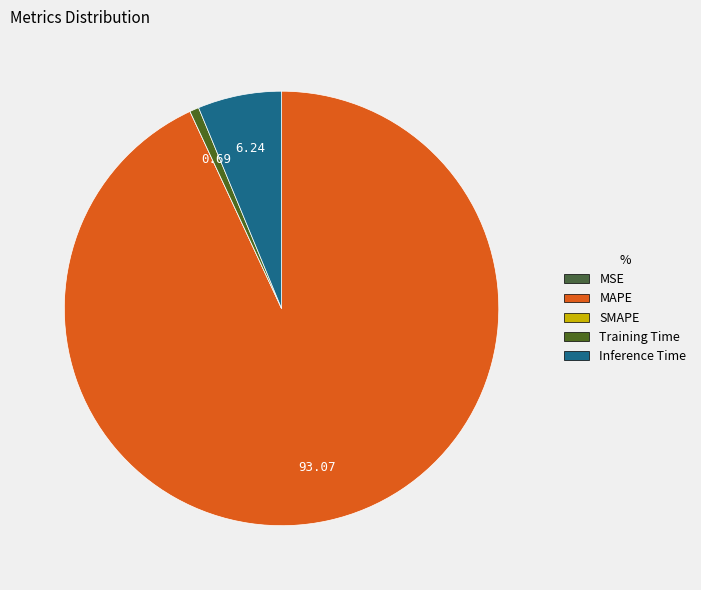

The Training Time slice represents 11% of the pie. True or false?

False